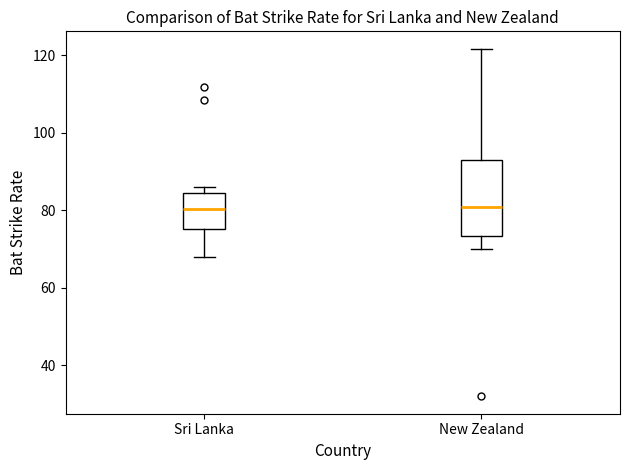

Which box is the tallest, from its lower edge to its upper edge?

New Zealand